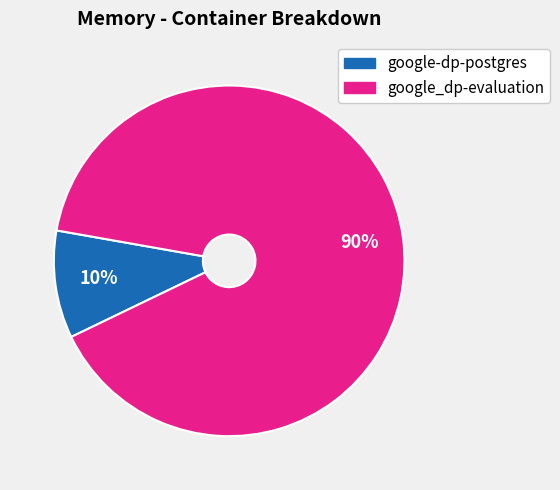

Rank the categories by value from highest to lowest.

google_dp-evaluation, google-dp-postgres